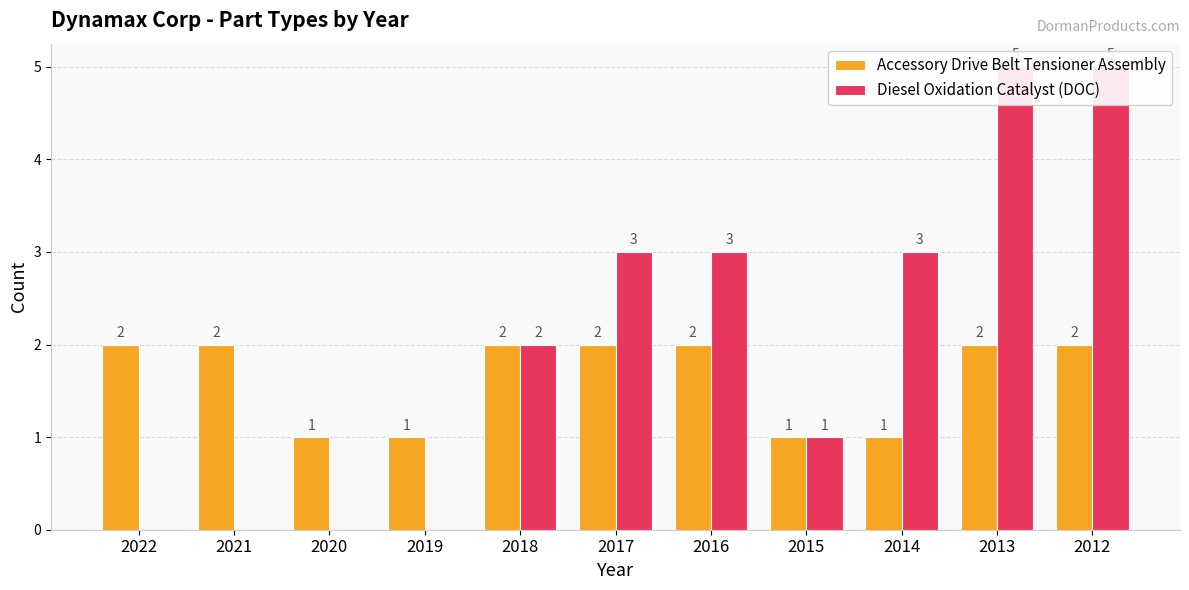

What is the approximate value of Diesel Oxidation Catalyst (DOC) at 2012?

5